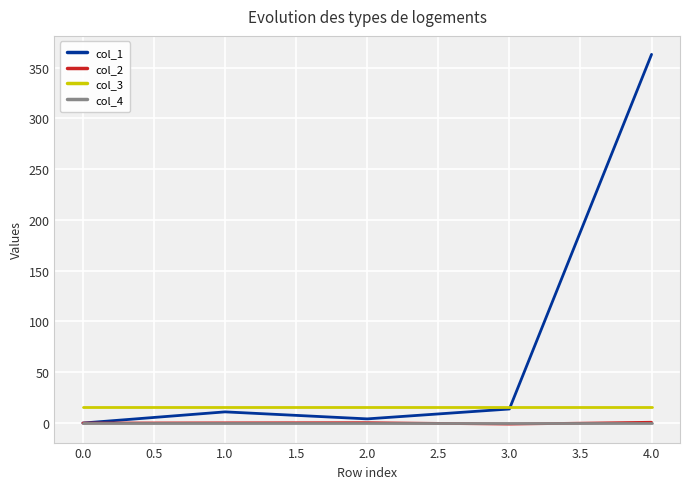

Which series has the widest spread of values?

col_1